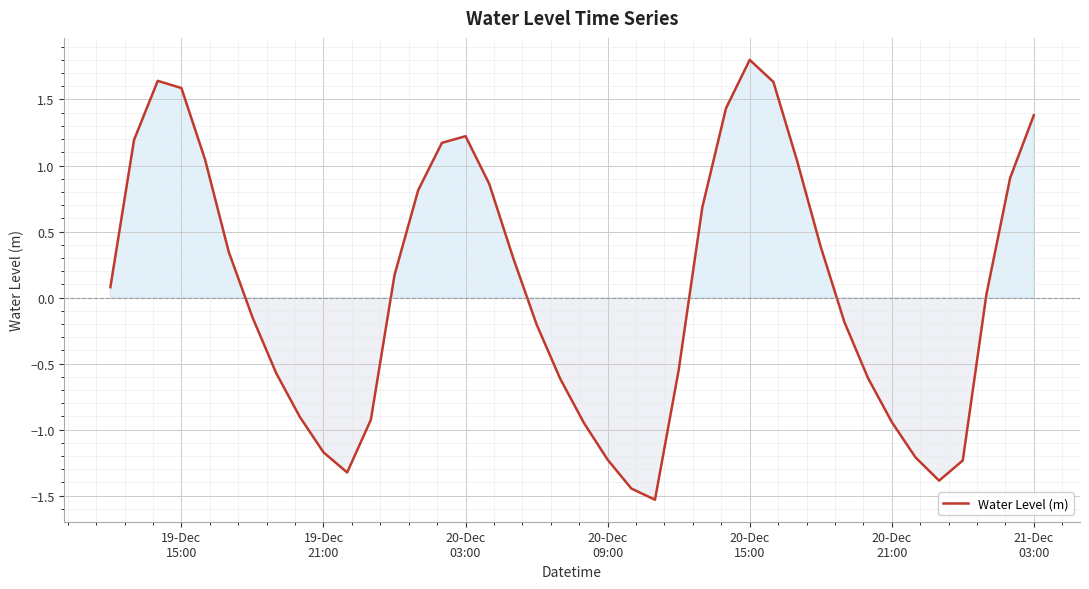

Does the chart have visible grid lines?

Yes